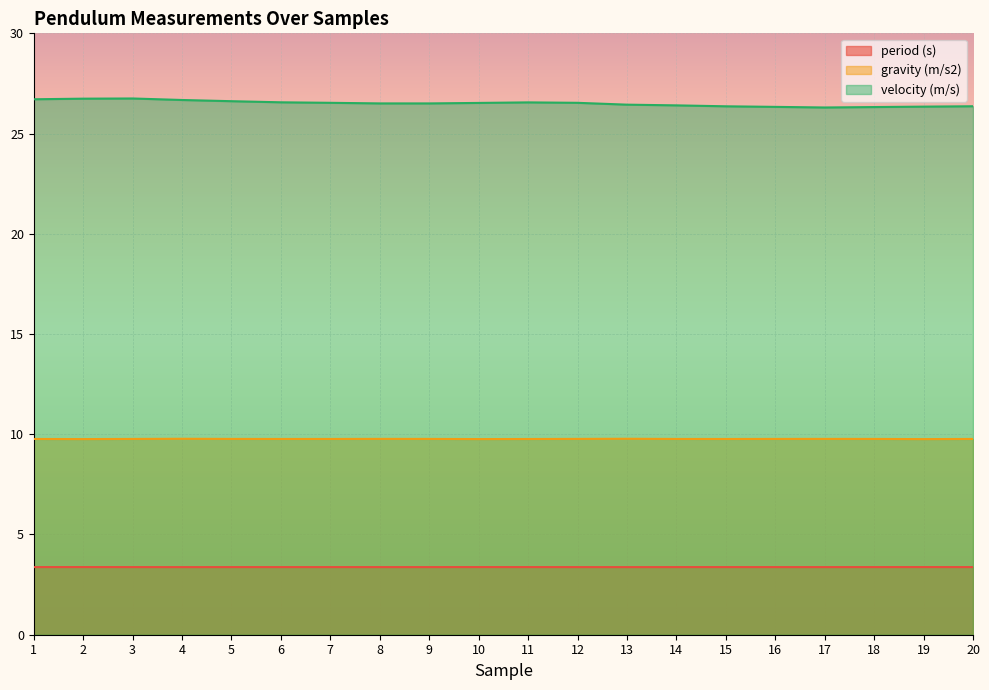

Count the number of categories in the chart.

20